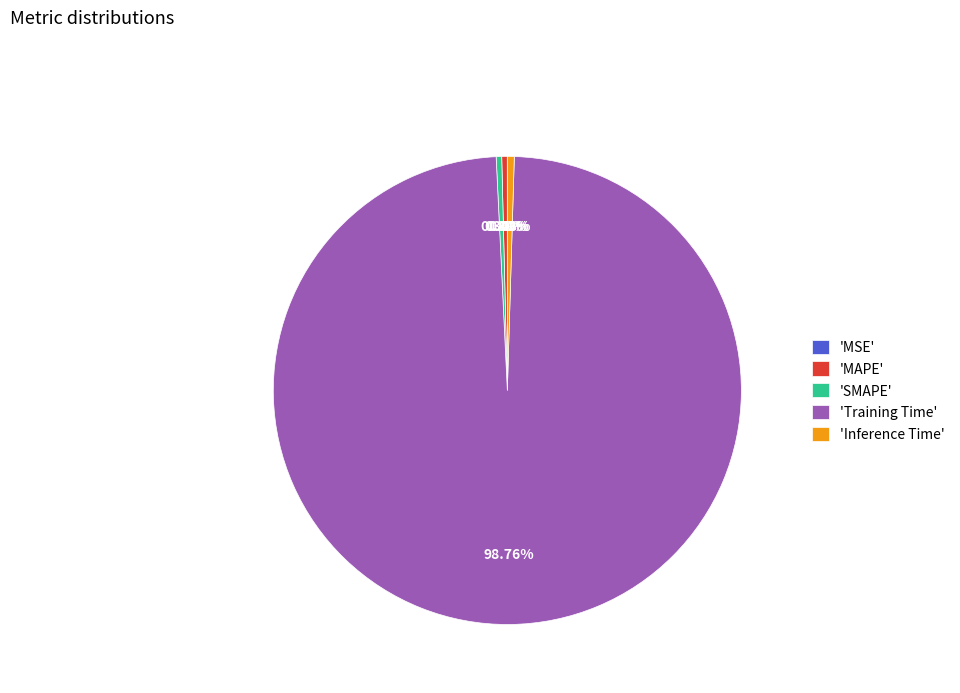

Which slice is the largest?

'Training Time'